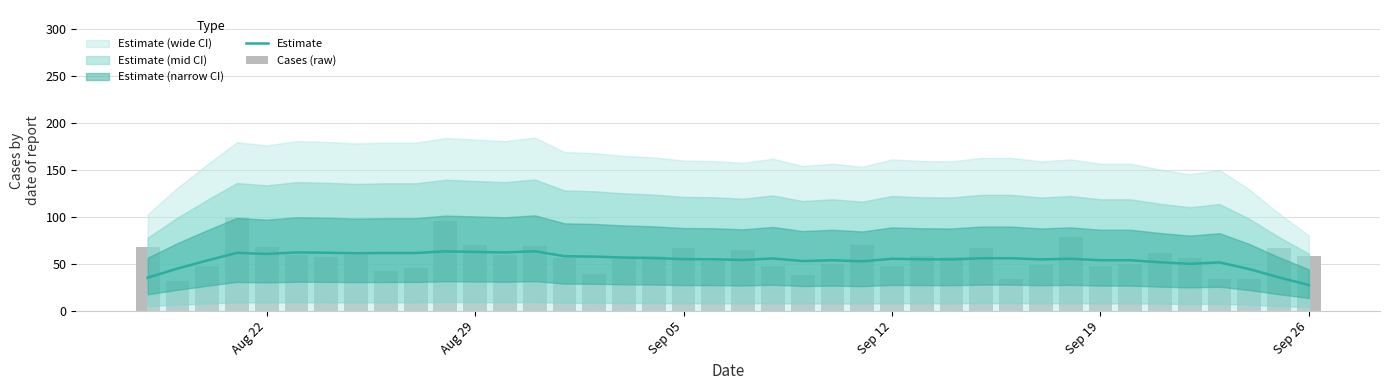

Is it true that Cases (raw) equals 23.7 at 29?

False